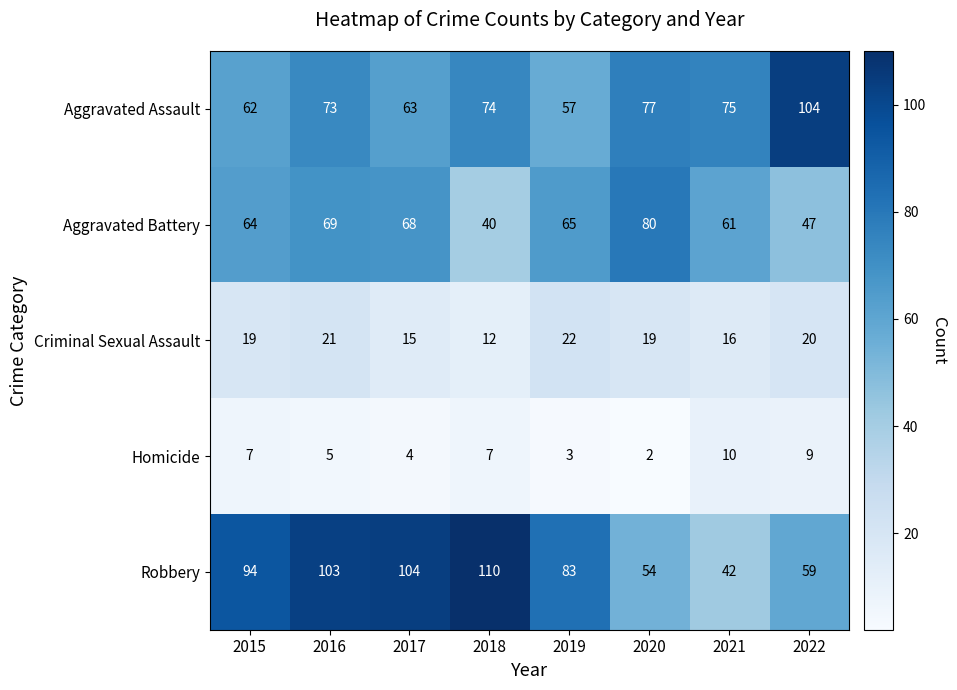

Between 2018 and 2020, which series saw the biggest shift?

Robbery